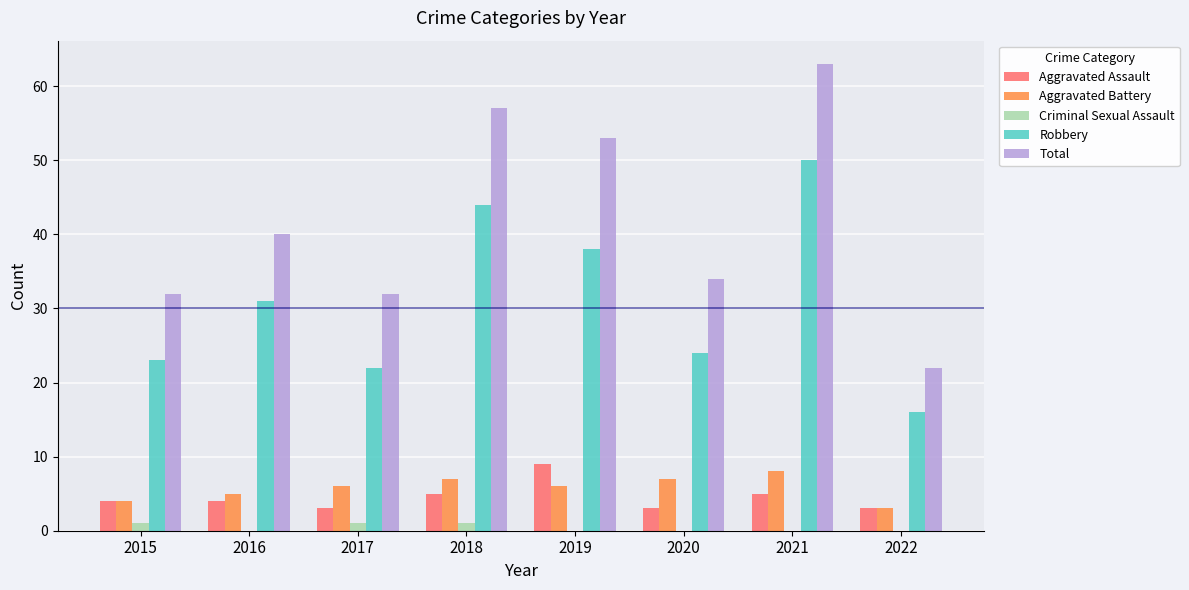

Reading left to right, extract all data points from this chart.

Aggravated Assault: 4	4	3	5	9	3	5	3
Aggravated Battery: 4	5	6	7	6	7	8	3
Criminal Sexual Assault: 1	0	1	1	0	0	0	0
Robbery: 23	31	22	44	38	24	50	16
Total: 32	40	32	57	53	34	63	22